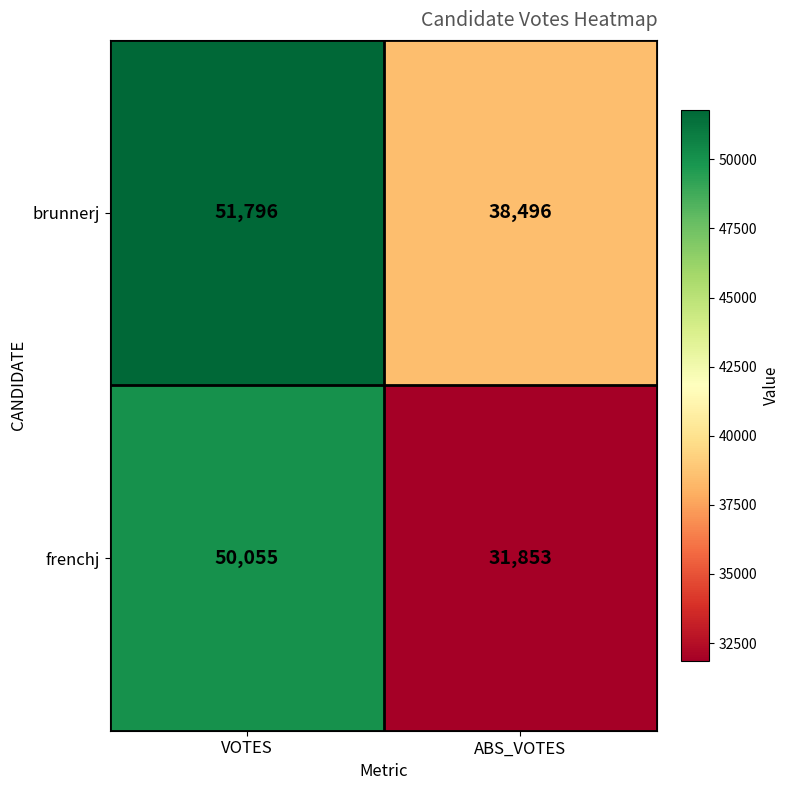

Read the frenchj value at VOTES, to the nearest 100.

50100